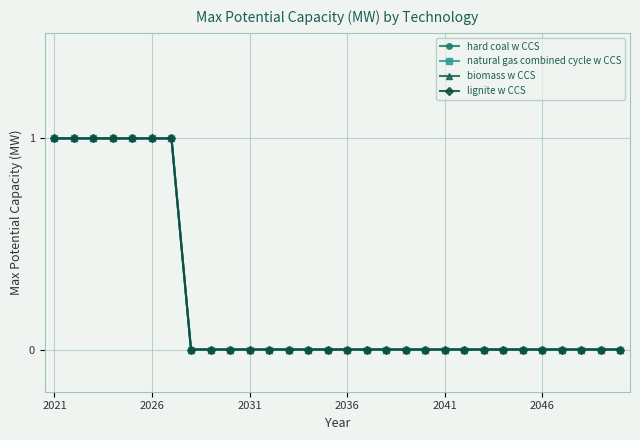

Does the chart have visible grid lines?

Yes